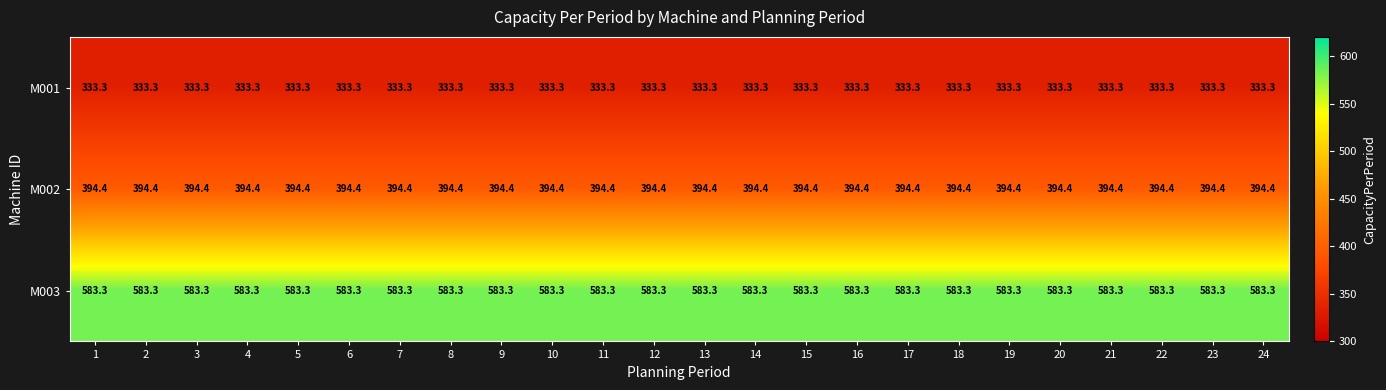

List the series in order of their peak value, lowest first.

M001, M002, M003